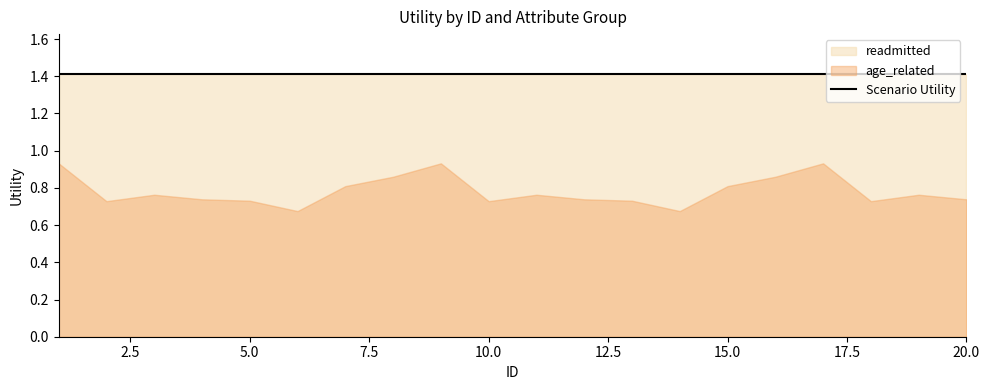

List the series in order of their peak value, highest first.

readmitted, age_related